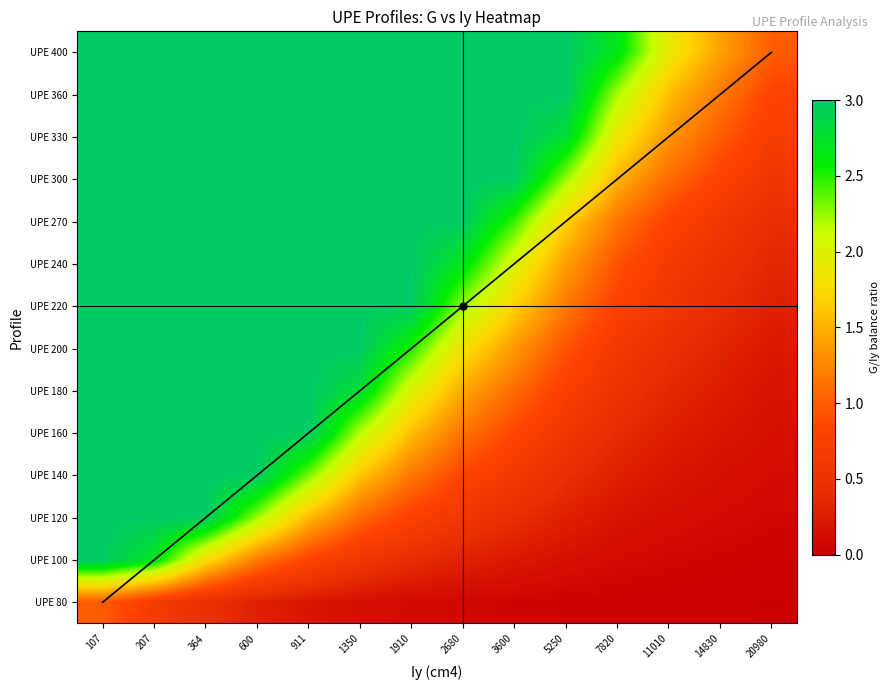

At which category does the chart reach its minimum across all series?

20980